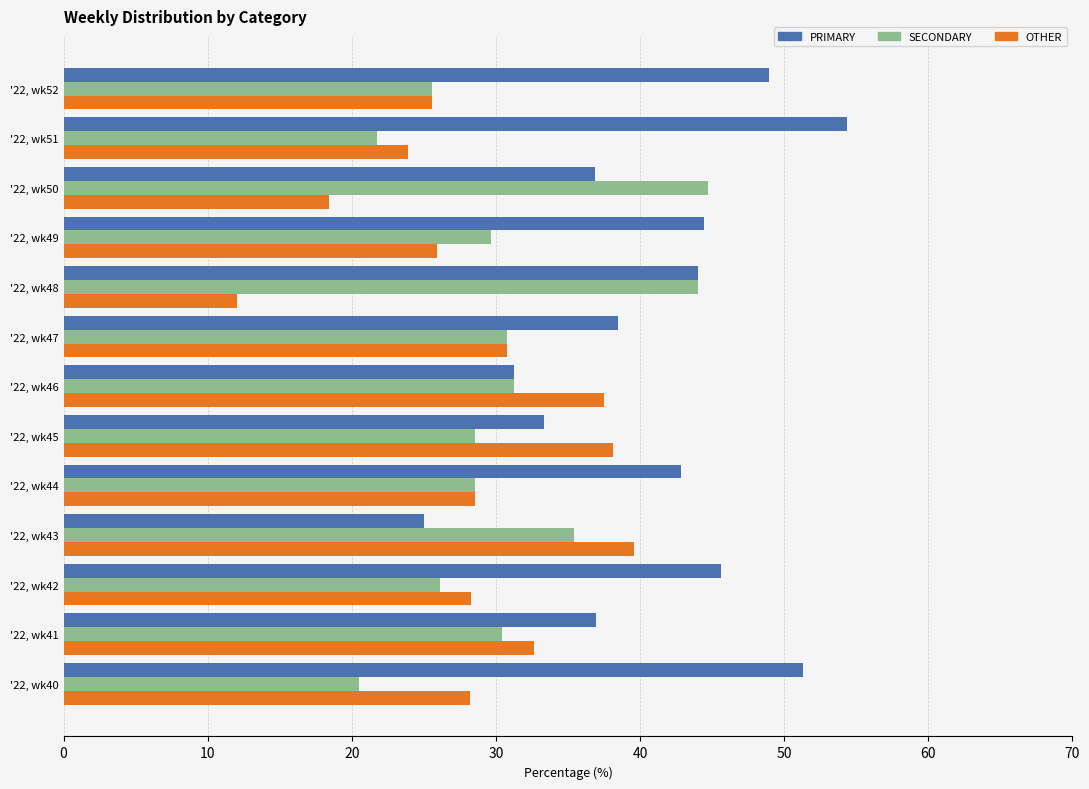

What is the total value across all series at '22, wk43?

100.0